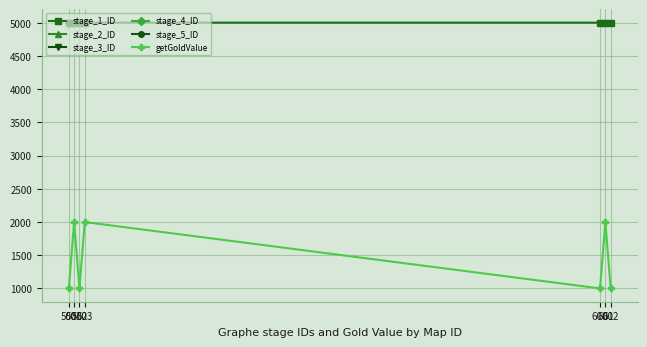

True or false: stage_1_ID and getGoldValue intersect in this chart.

False